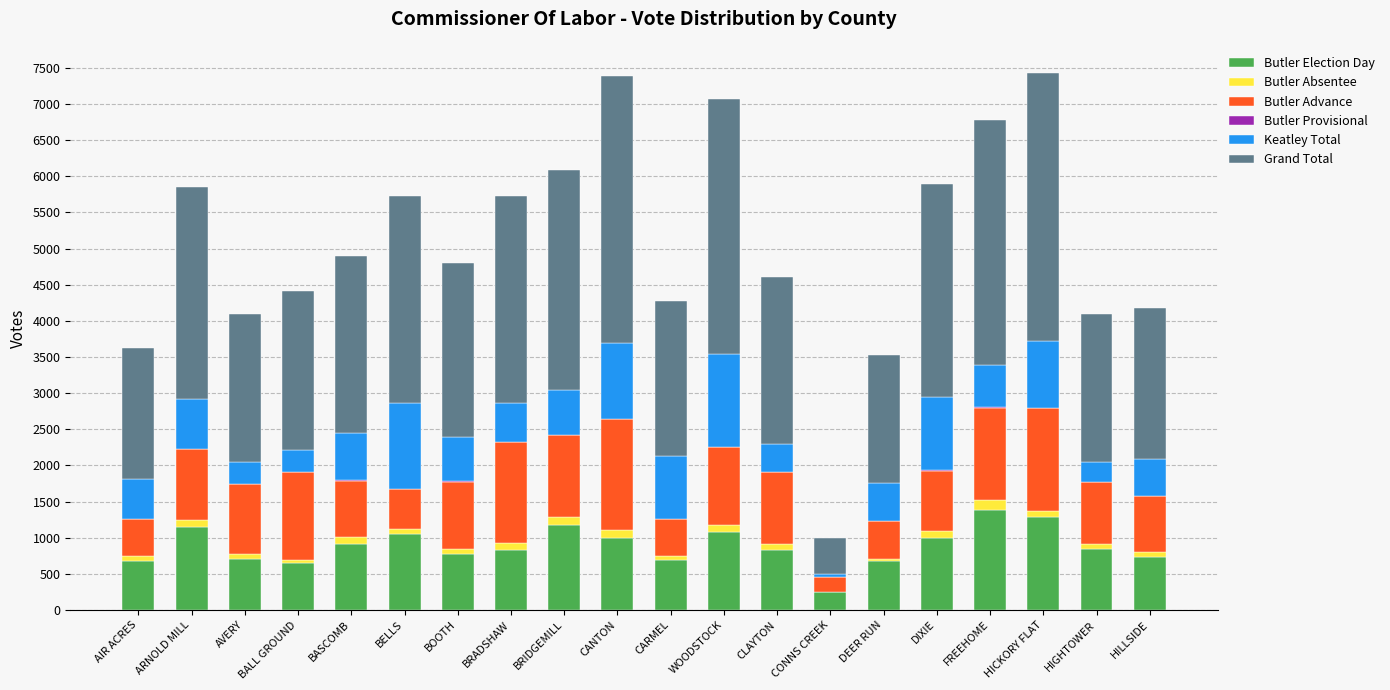

What is the highest value of the Butler Election Day series?

1377